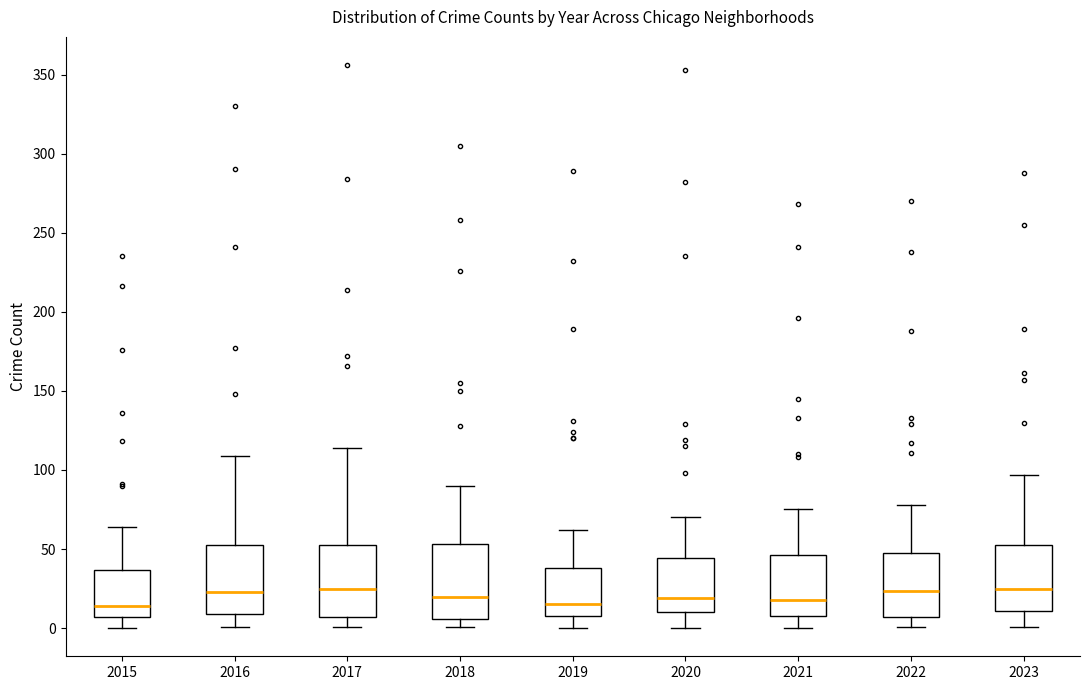

Where is the upper edge of the box at x = 2017 on the y-axis? The values are not printed on the chart, so give them approximately, as read against the axis.

50